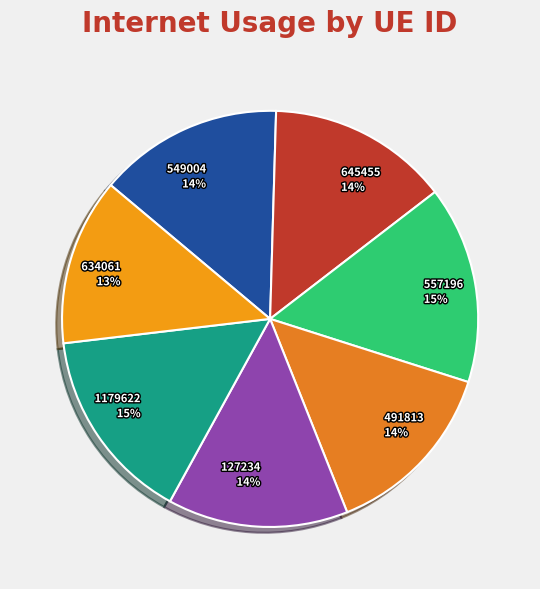

Which slice is the smallest?

634061